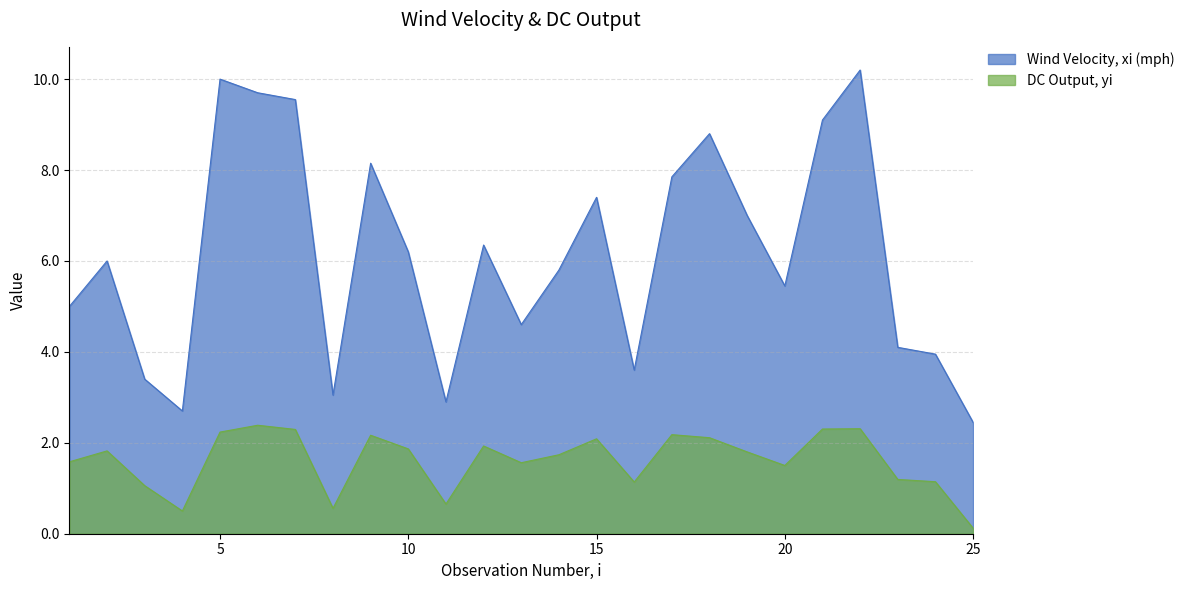

At which label is Wind Velocity, xi (mph) closest to 6?

2